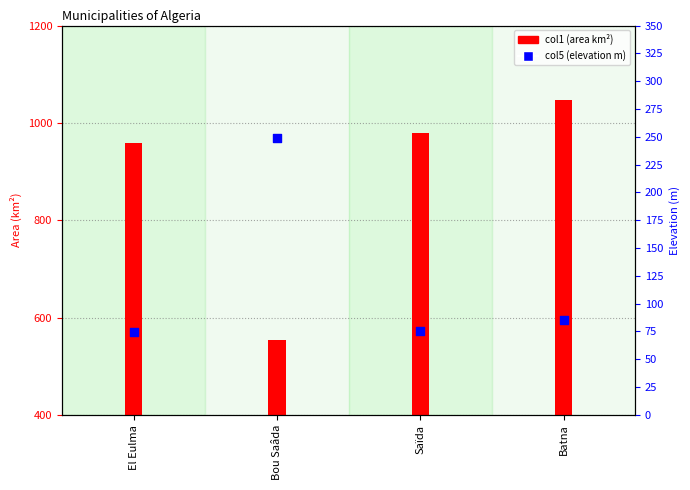

Which series has the largest total across all categories?

col1 (area km²)